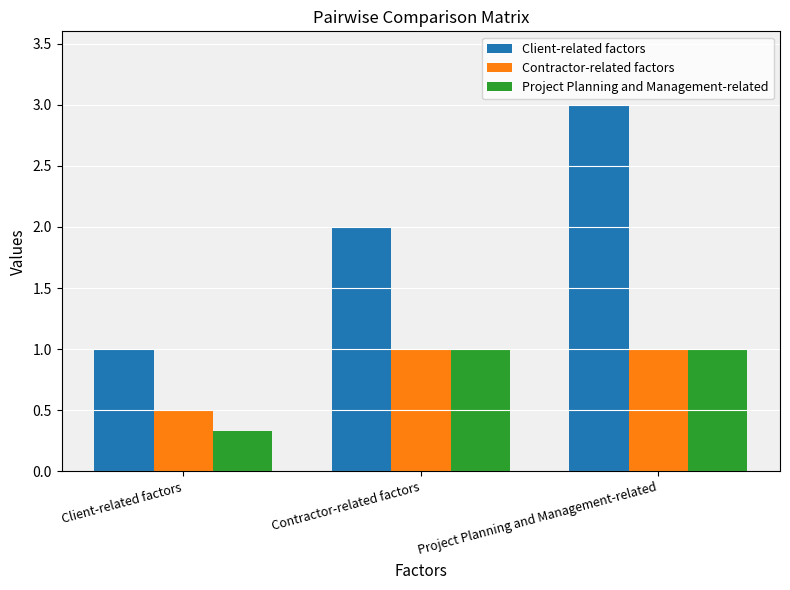

What is the approximate value of Client-related factors at Project Planning and Management-related?

3.0